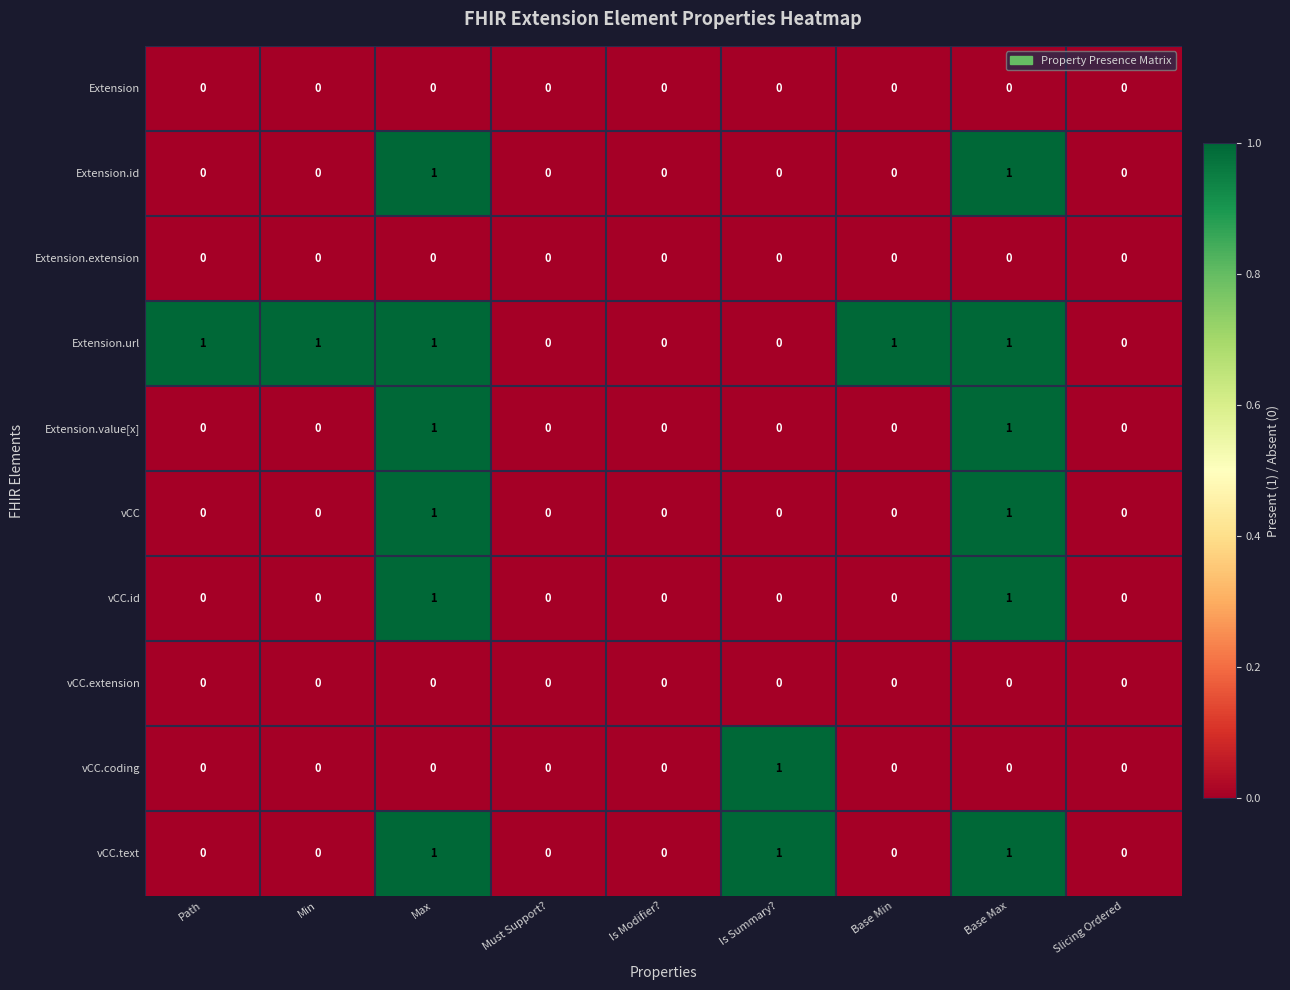

What is the total value across all series at Base Max?

6